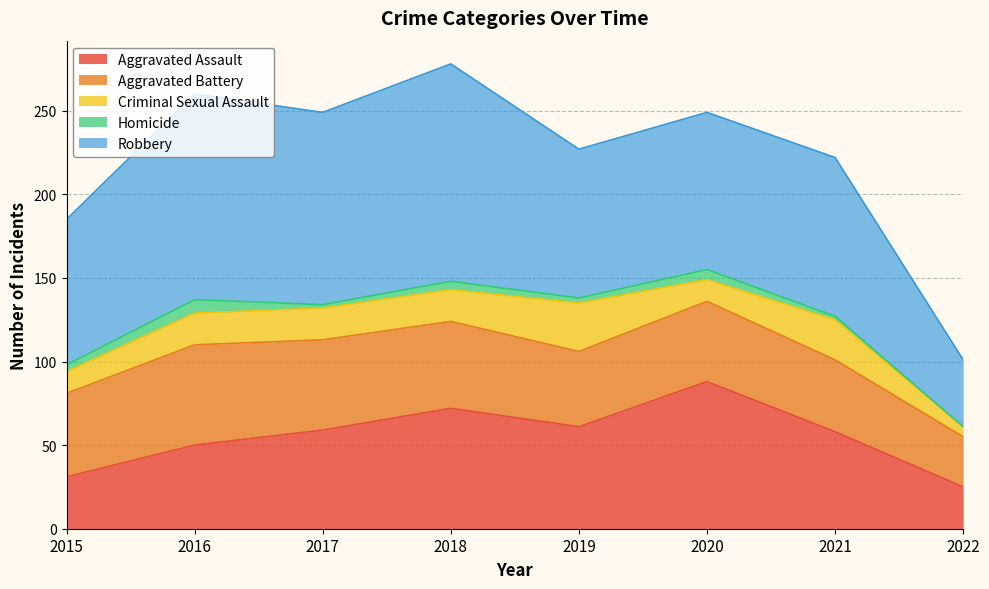

At 2020, list the series in order from largest to smallest.

Robbery, Aggravated Assault, Aggravated Battery, Criminal Sexual Assault, Homicide